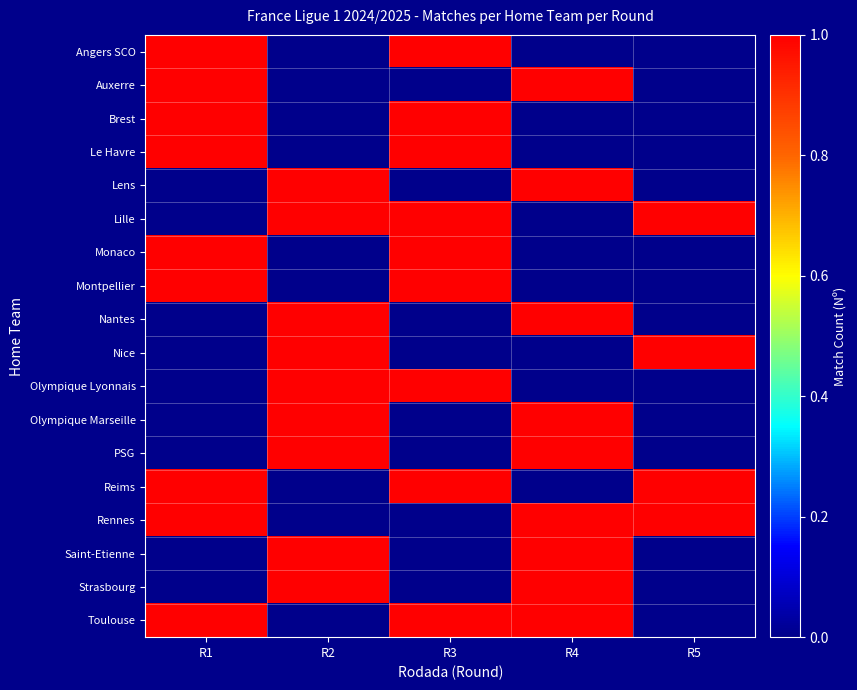

Reading left to right, extract all data points from this chart.

row_0: R1=1	R2=0	R3=1	R4=0	R5=0
row_1: R1=1	R2=0	R3=0	R4=1	R5=0
row_2: R1=1	R2=0	R3=1	R4=0	R5=0
row_3: R1=1	R2=0	R3=1	R4=0	R5=0
row_4: R1=0	R2=1	R3=0	R4=1	R5=0
row_5: R1=0	R2=1	R3=1	R4=0	R5=1
row_6: R1=1	R2=0	R3=1	R4=0	R5=0
row_7: R1=1	R2=0	R3=1	R4=0	R5=0
row_8: R1=0	R2=1	R3=0	R4=1	R5=0
row_9: R1=0	R2=1	R3=0	R4=0	R5=1
row_10: R1=0	R2=1	R3=1	R4=0	R5=0
row_11: R1=0	R2=1	R3=0	R4=1	R5=0
row_12: R1=0	R2=1	R3=0	R4=1	R5=0
row_13: R1=1	R2=0	R3=1	R4=0	R5=1
row_14: R1=1	R2=0	R3=0	R4=1	R5=1
row_15: R1=0	R2=1	R3=0	R4=1	R5=0
row_16: R1=0	R2=1	R3=0	R4=1	R5=0
row_17: R1=1	R2=0	R3=1	R4=1	R5=0